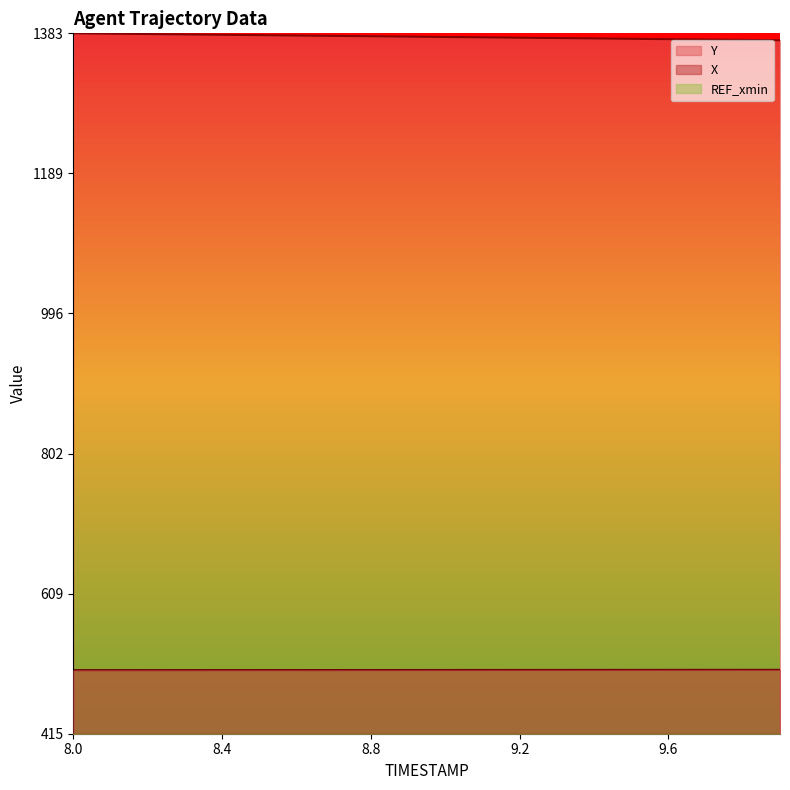

How many lines are shown in the chart?

2